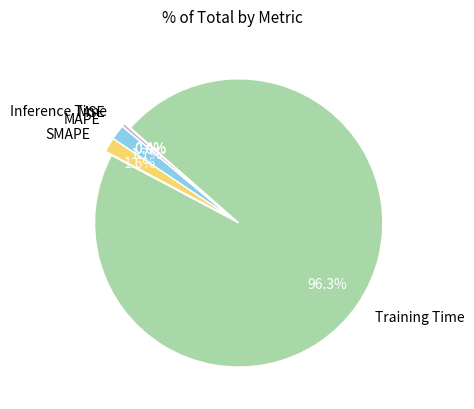

What is the largest slice in the pie chart?

Training Time